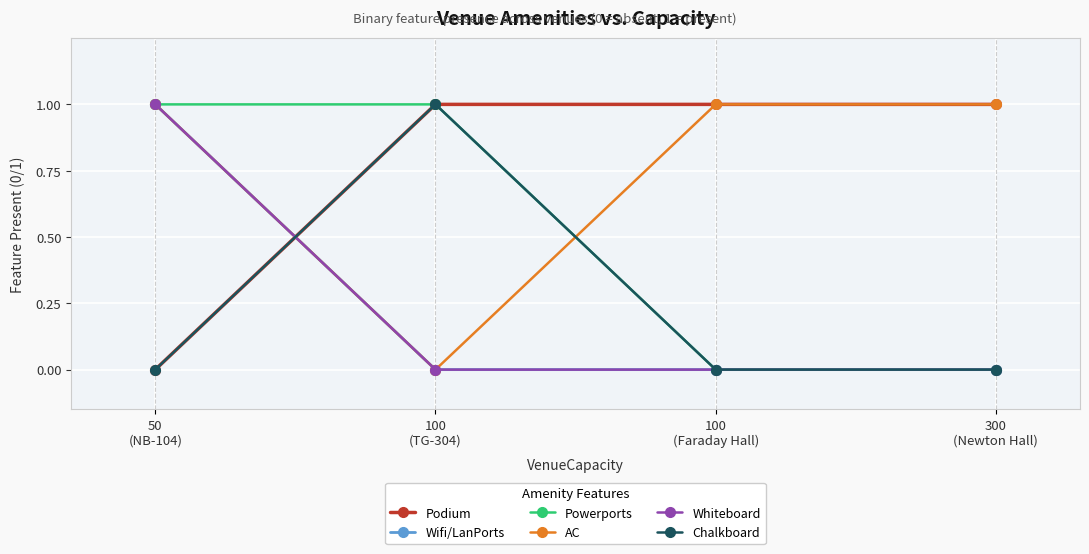

What is the label of the 1st point from the right?

300
(Newton Hall)